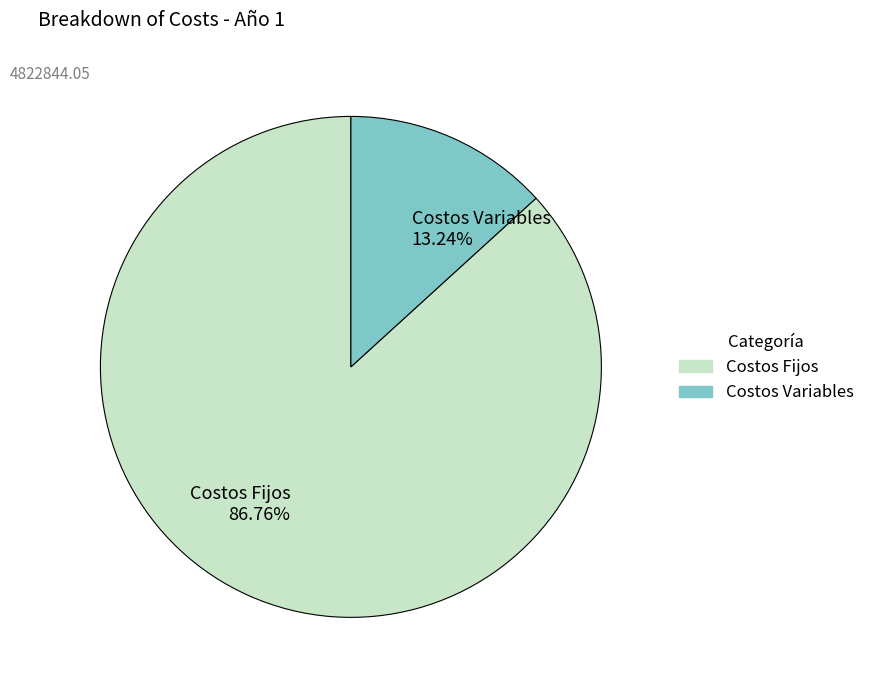

Which has a higher value, Costos Variables or Costos Fijos?

Costos Fijos